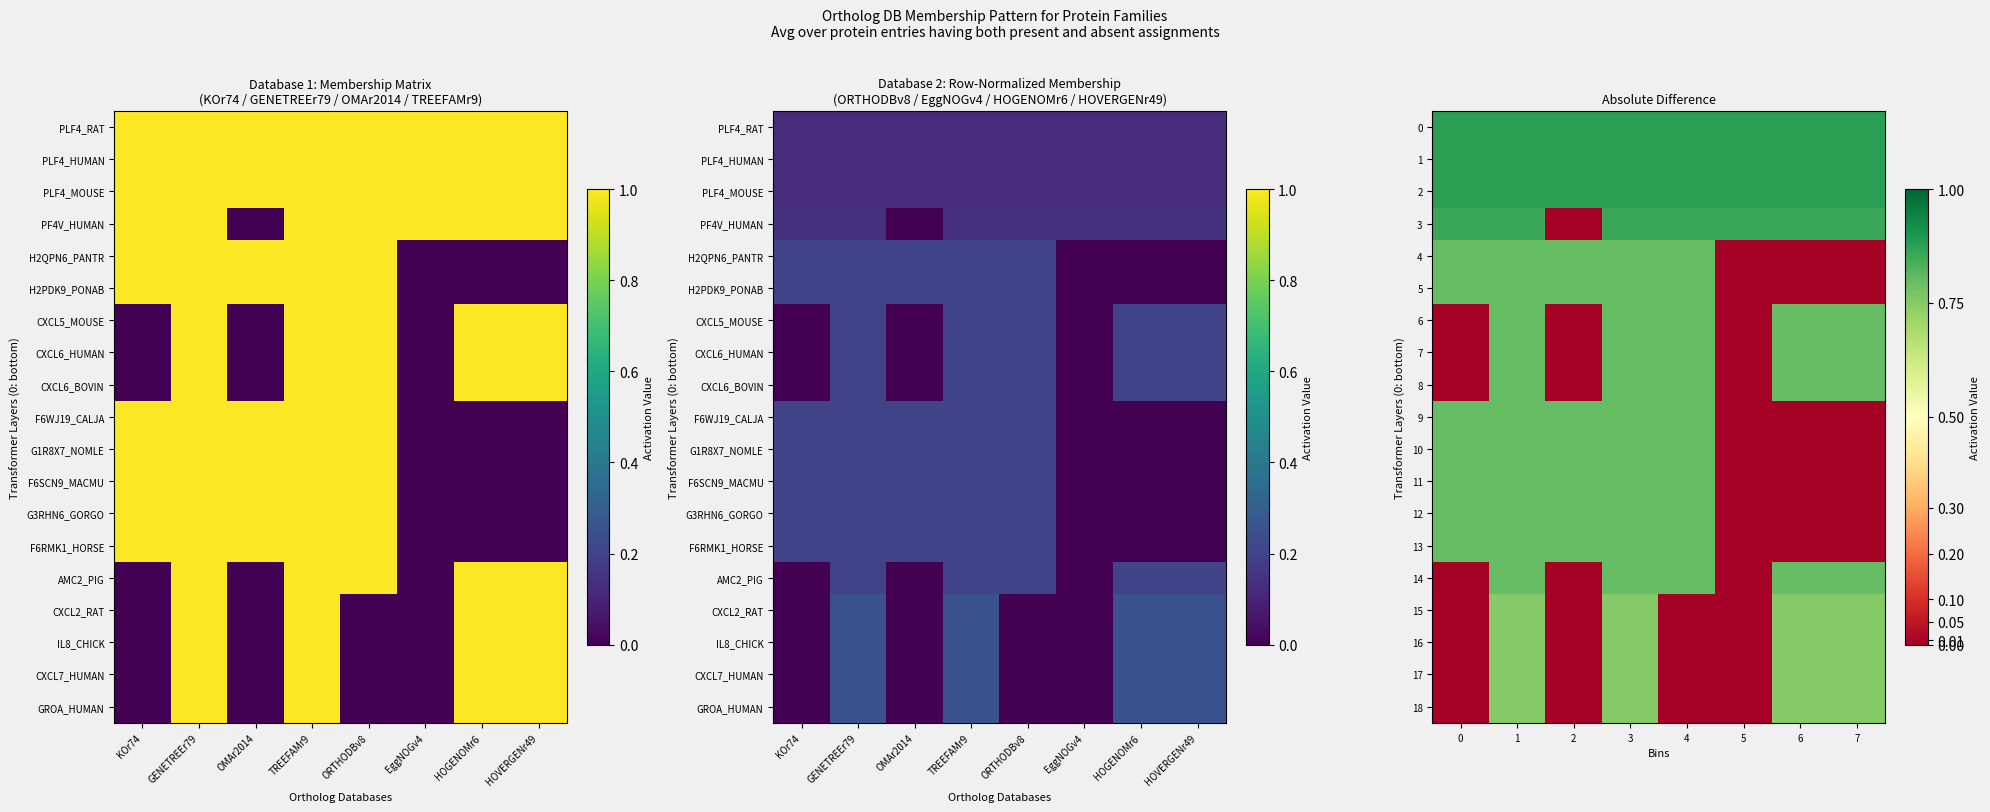

Which category has the highest value in the 14 series?

1